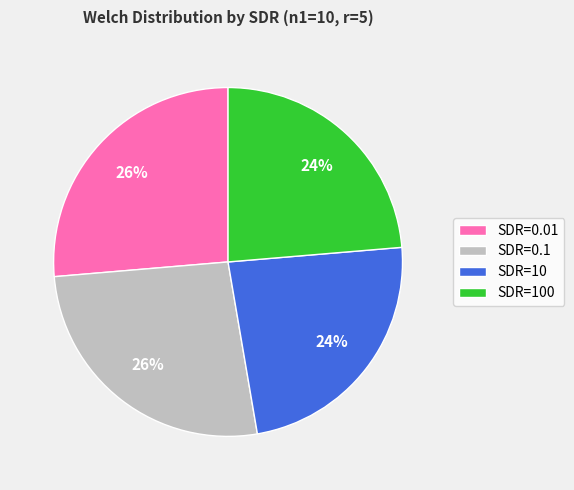

To the nearest percent, what percentage of the pie is SDR=0.01?

26%